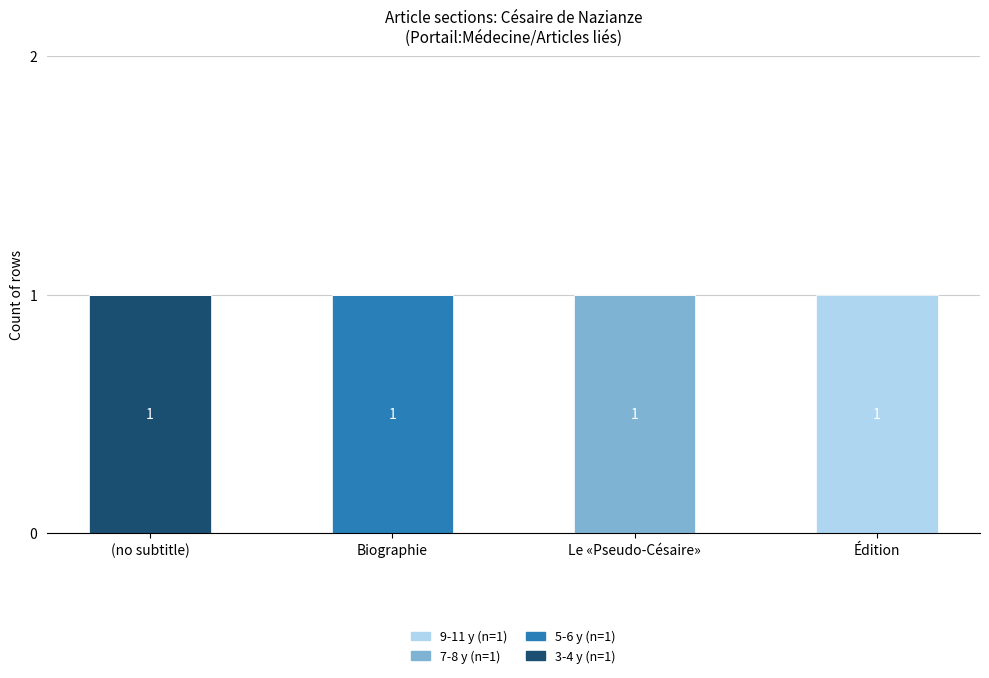

Which category has the highest value in the 3-4 y (n=1) series?

(no subtitle)